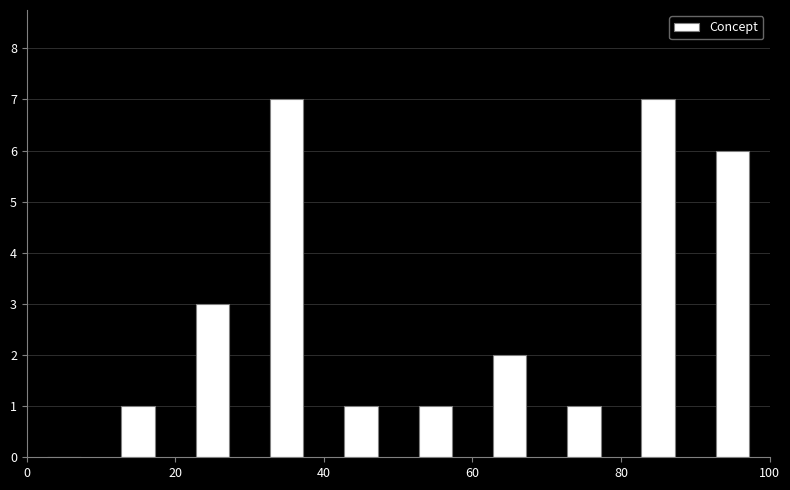

Reading left to right, transcribe this chart: for each bar, give the range it covers on the x-axis and its height. The values are not printed on the chart, so give them approximately, as read against the axis.

0 to 10: 0
10 to 20: 1
20 to 30: 3
30 to 40: 7
40 to 50: 1
50 to 60: 1
60 to 70: 2
70 to 80: 1
80 to 90: 7
90 to 100: 6